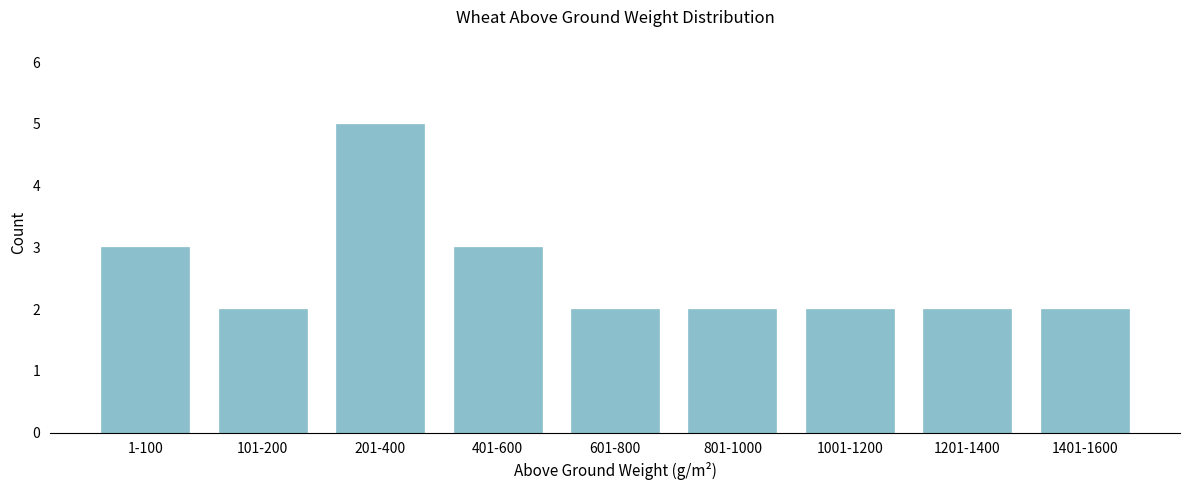

Reading right to left, transcribe all the data shown in this chart.

1401-1600=2	1201-1400=2	1001-1200=2	801-1000=2	601-800=2	401-600=3	201-400=5	101-200=2	1-100=3